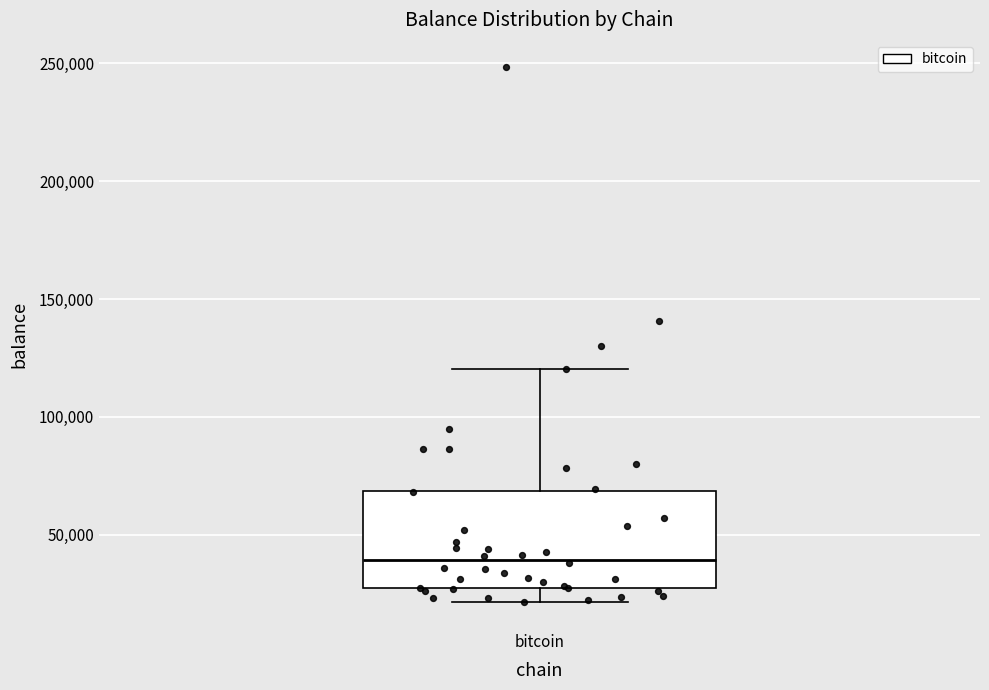

Transcribe this box plot: give where the median line is, the range the box spans, and where the two whiskers end, as read against the y-axis. The values are not printed on the chart, so give them approximately, as read against the axis.

median 40000, box 25000 to 70000, whiskers 20000 to 120000